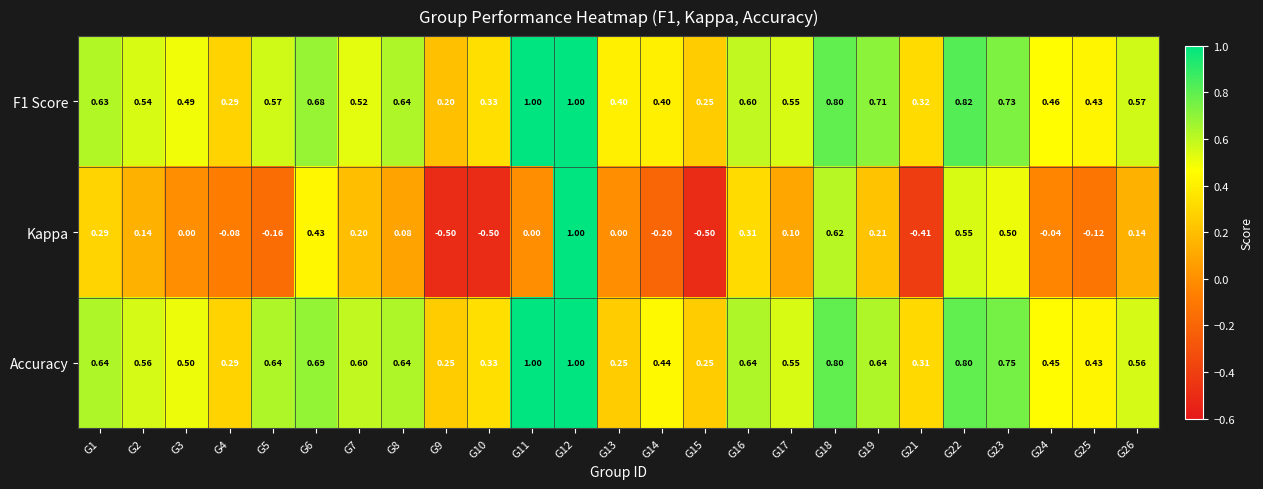

At G13, list the series in order from largest to smallest.

F1 Score, Accuracy, Kappa